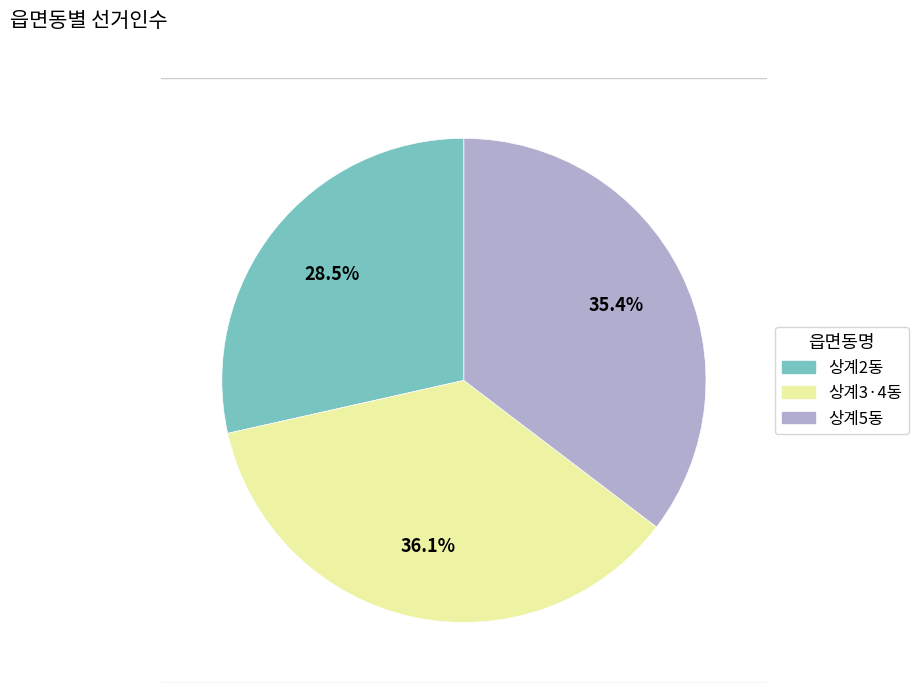

True or false: 상계5동 accounts for 35% of the total.

True